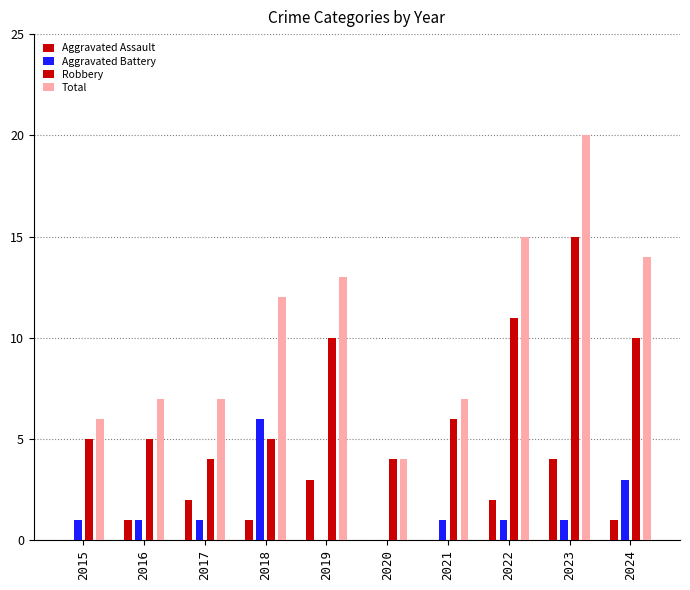

How many categories are shown in the chart?

10